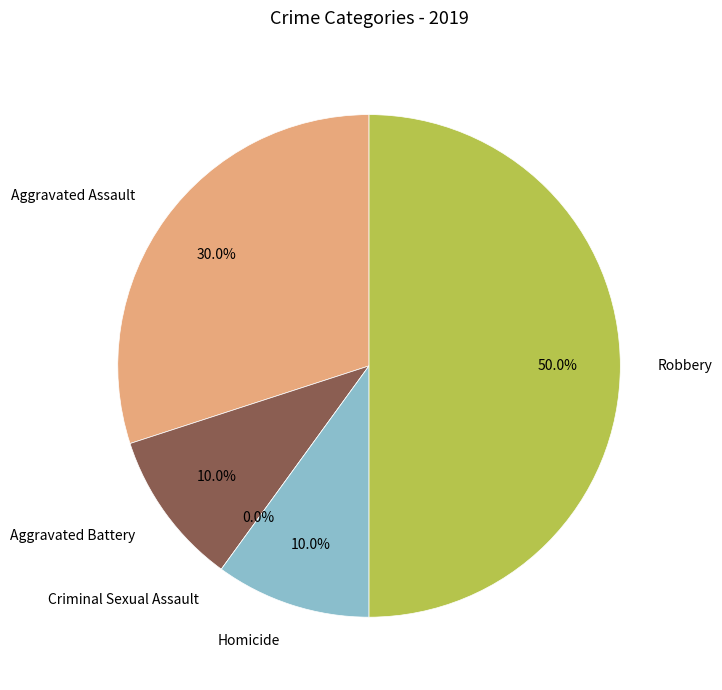

Between Homicide and Robbery, which is larger?

Robbery